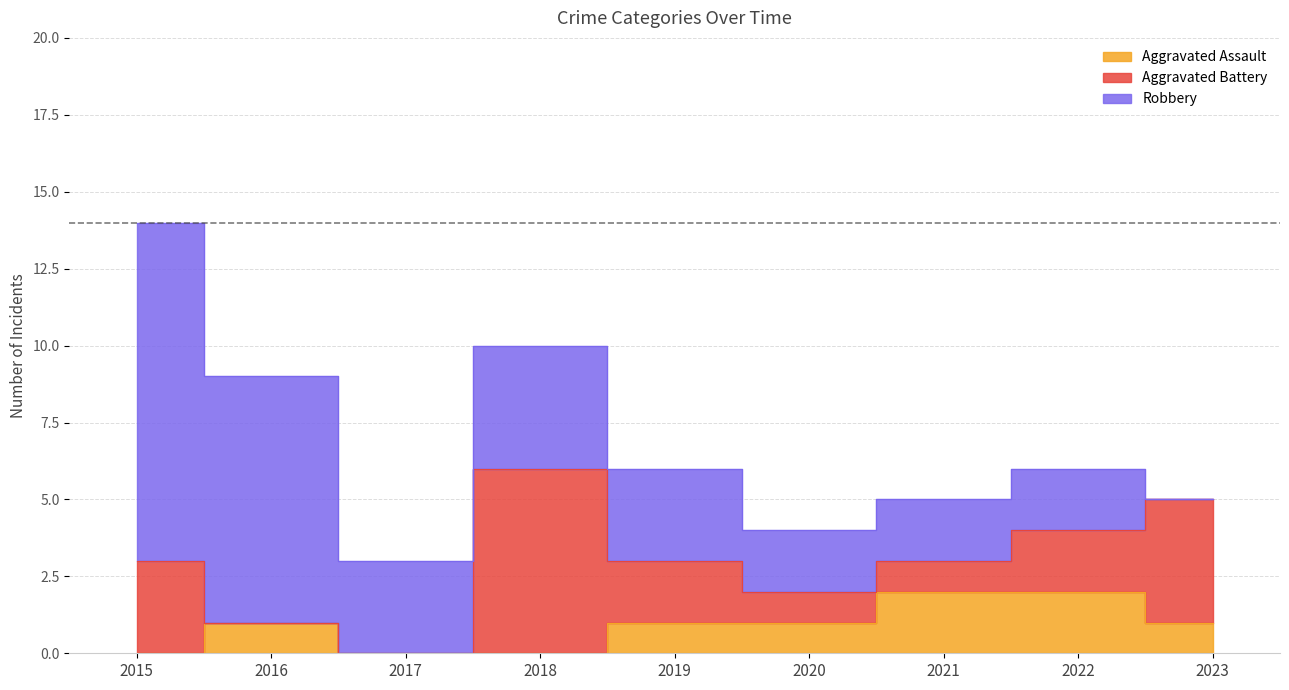

Does the chart display data point markers on the line(s)?

No